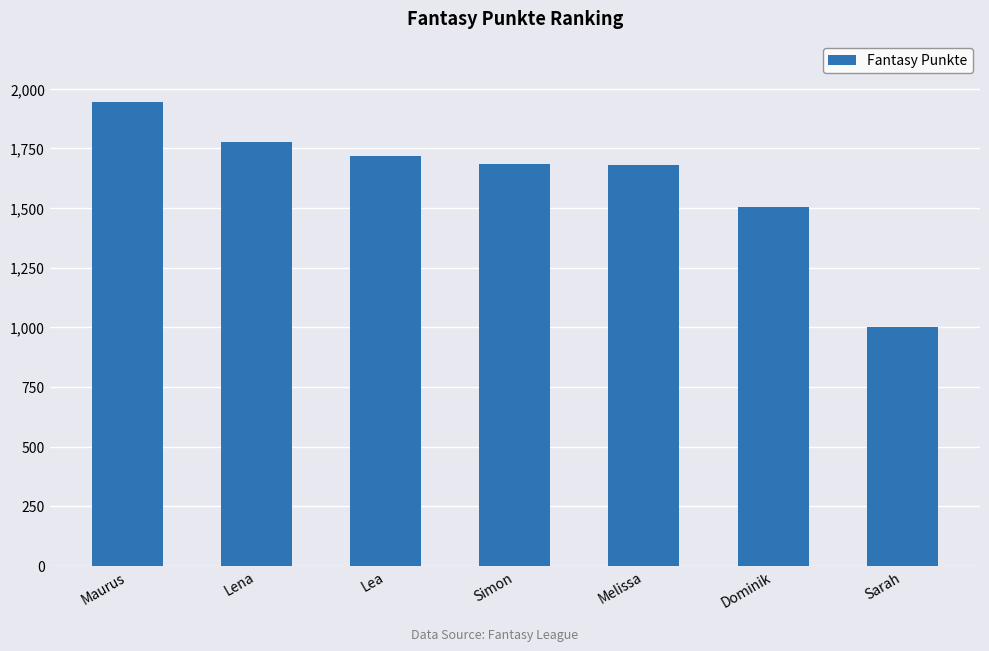

Which has a higher value, Dominik or Lena?

Lena